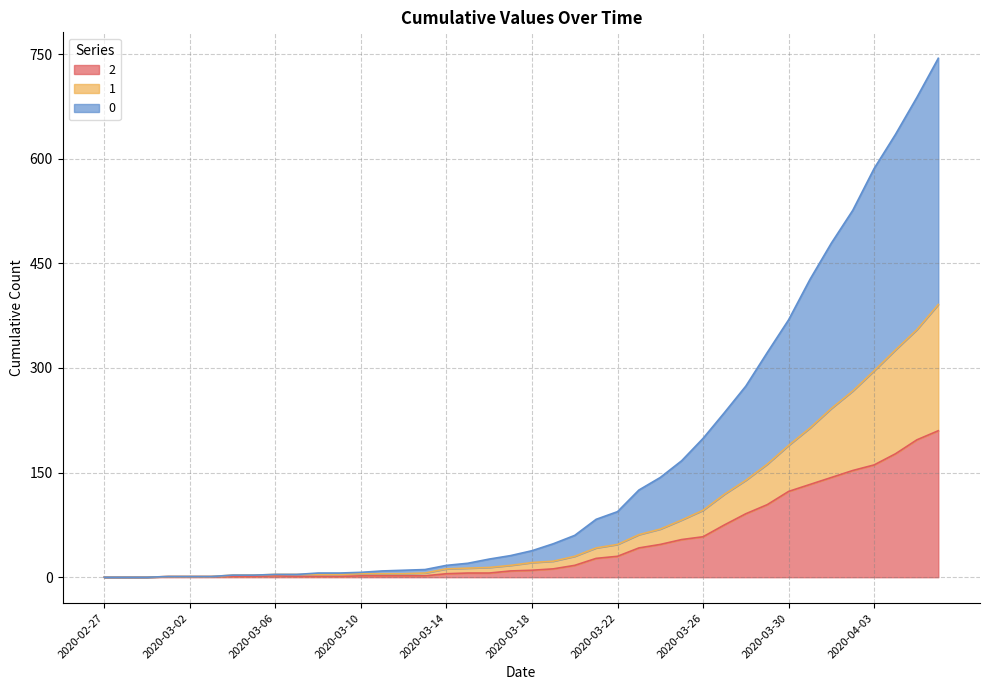

What position from the right is 2020-03-14?

24